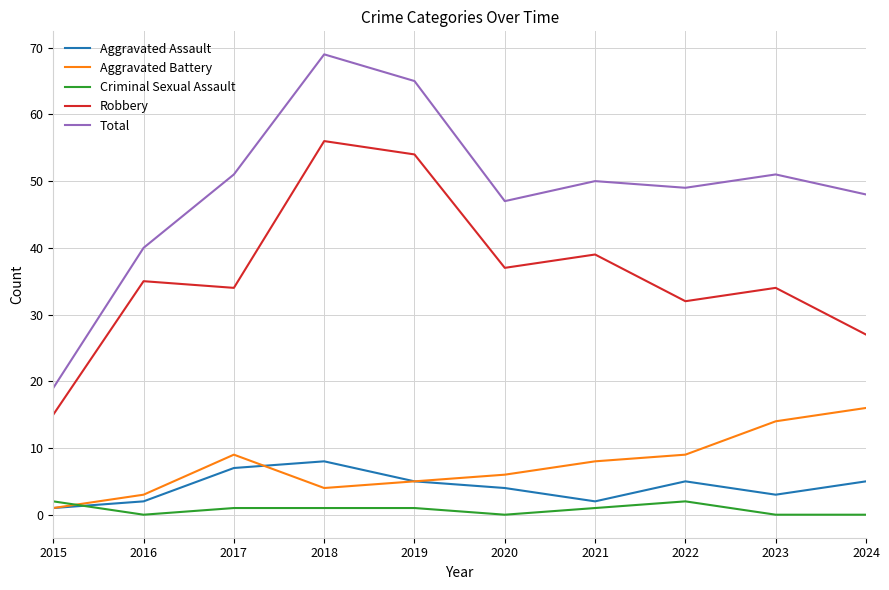

Rank the series by their maximum value, from lowest to highest.

Criminal Sexual Assault, Aggravated Assault, Aggravated Battery, Robbery, Total